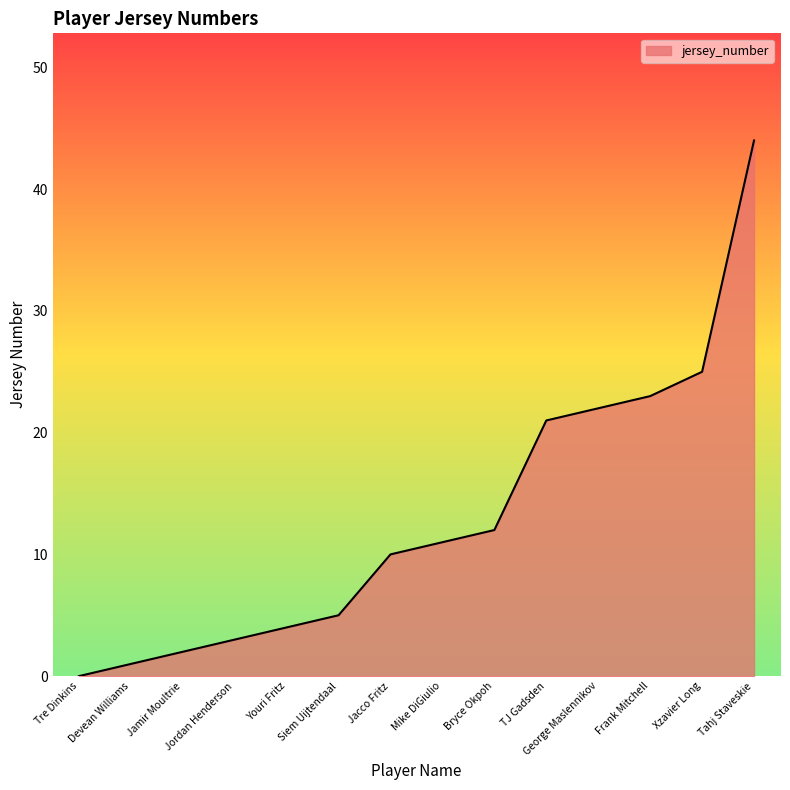

What is the change in value from Tre Dinkins to George Maslennikov?

+22